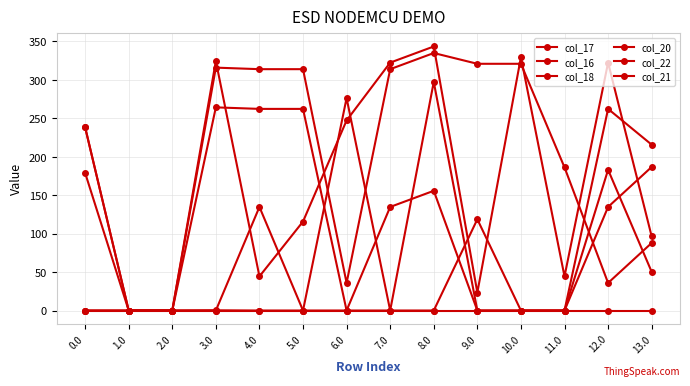

How many series are shown in this chart?

6